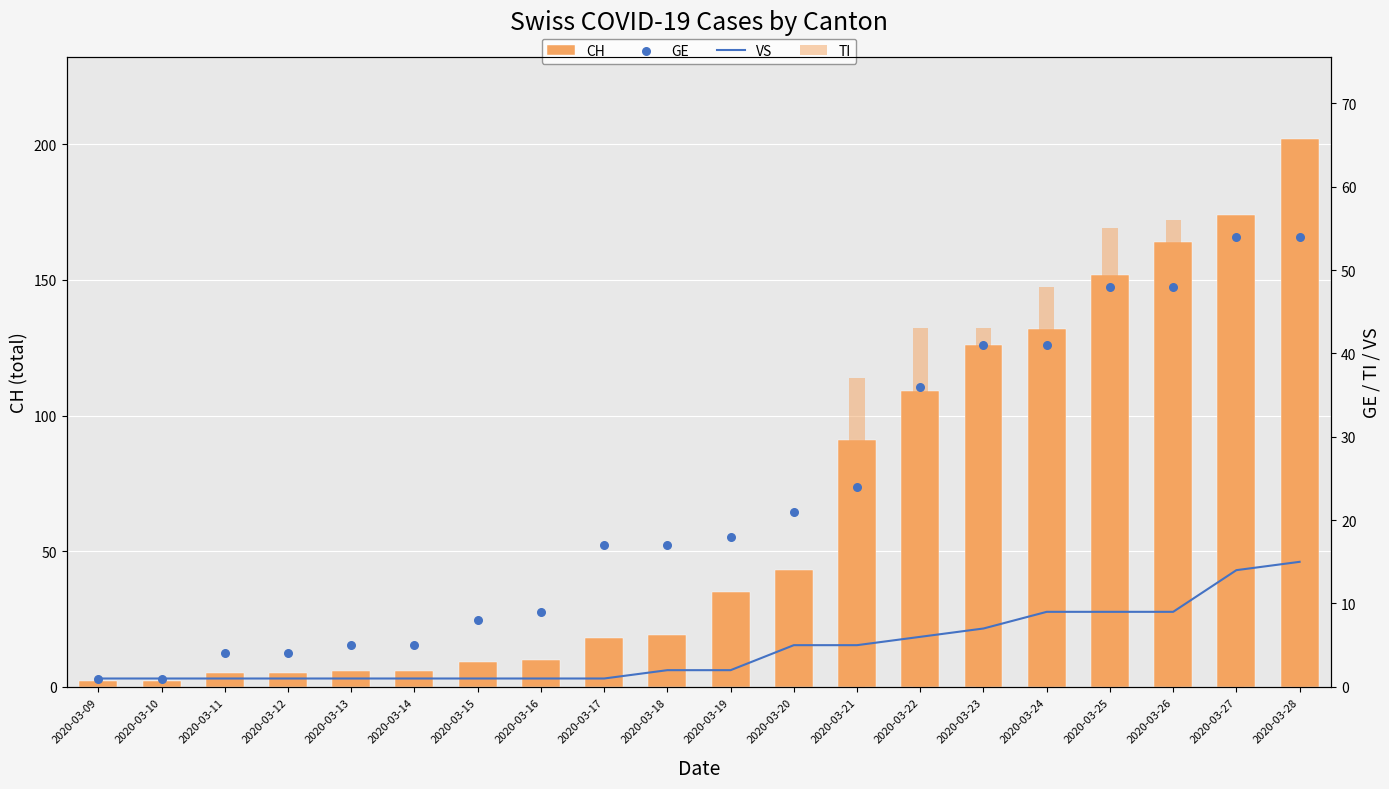

Is the value of CH at 2020-03-16 greater than the value of GE at 2020-03-23?

No